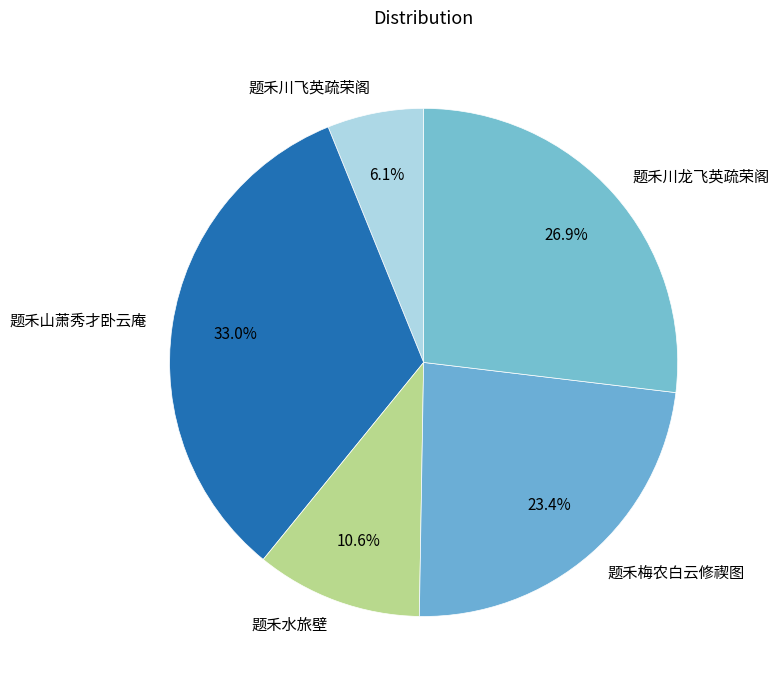

To the nearest percent, what is the difference between the largest and smallest slice percentages?

27%